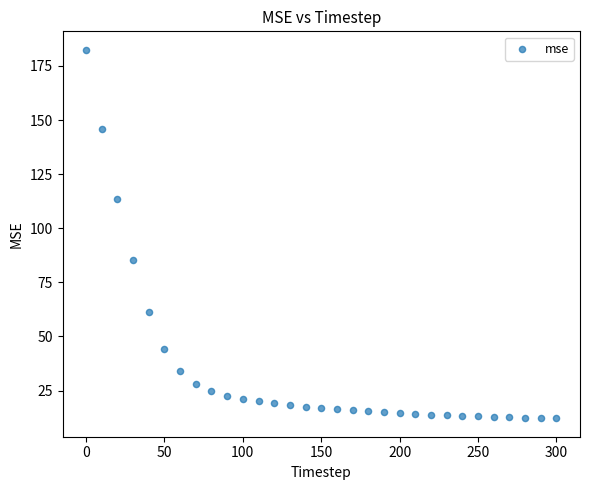

What is the range of X values (max minus min)?

300.0